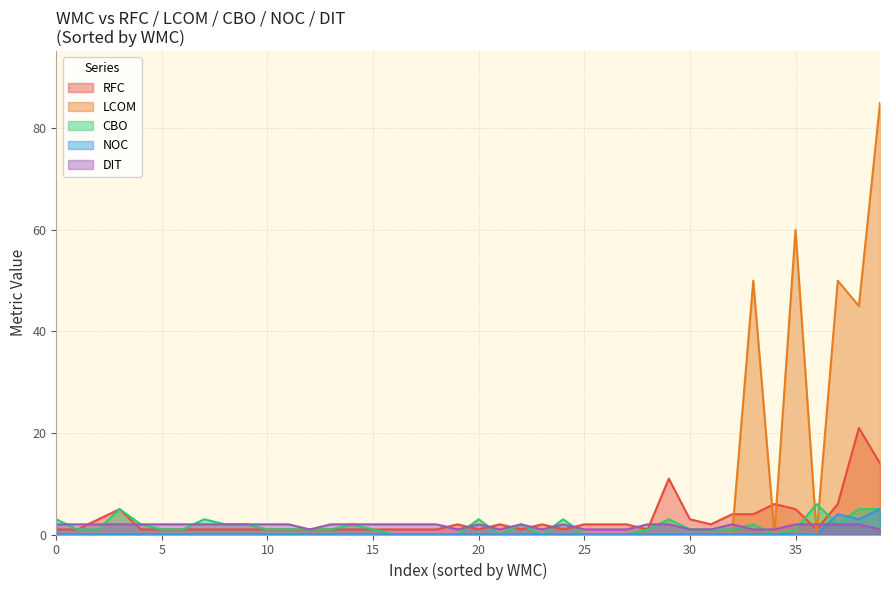

At how many categories does at least one series exceed 59?

2